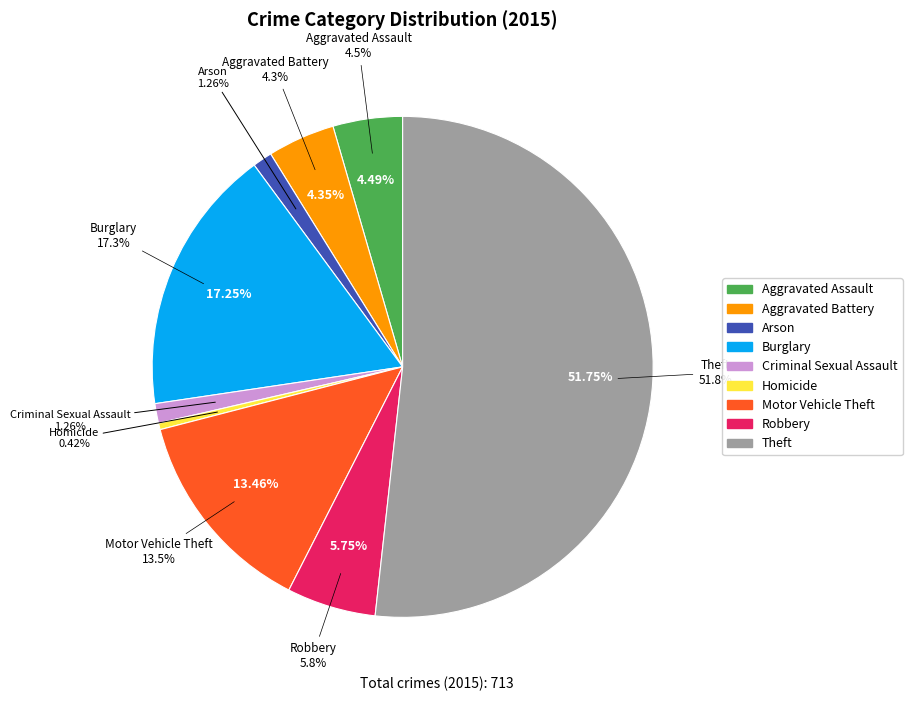

To the nearest percent, what portion does Criminal Sexual Assault represent?

1%